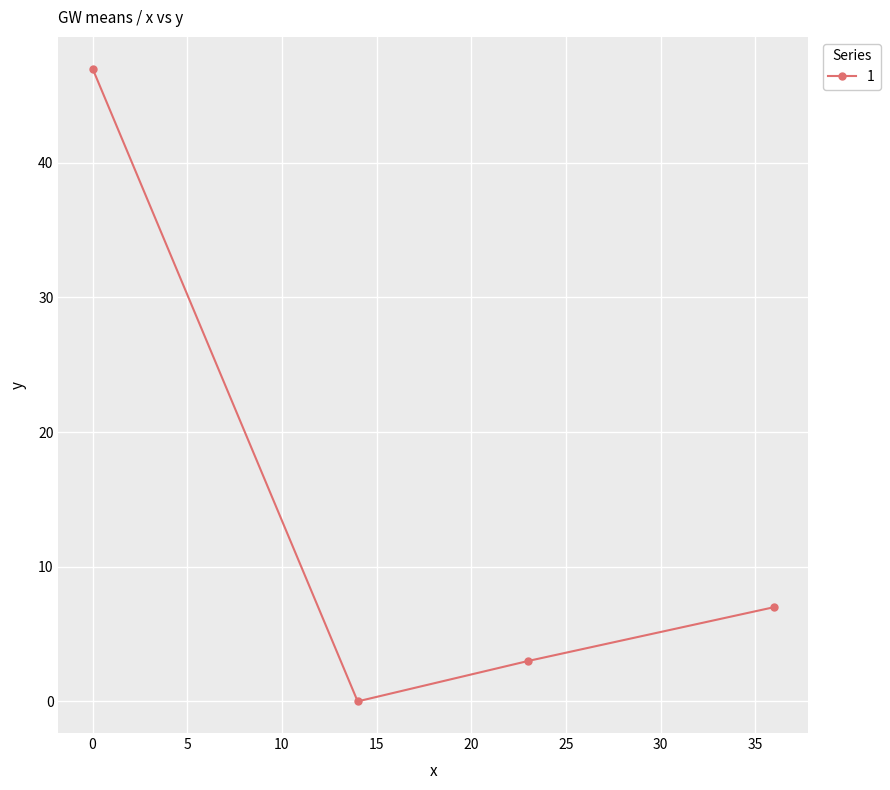

How many data points are less than 7?

2